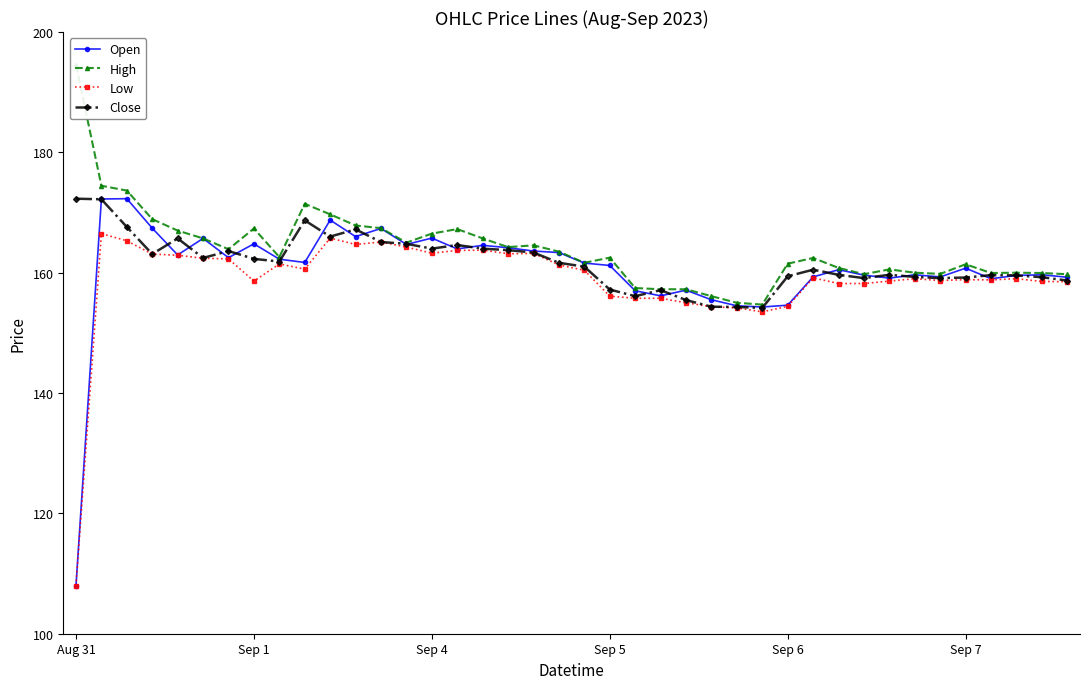

True or false: Close has more than 0 points higher than both neighbors.

True